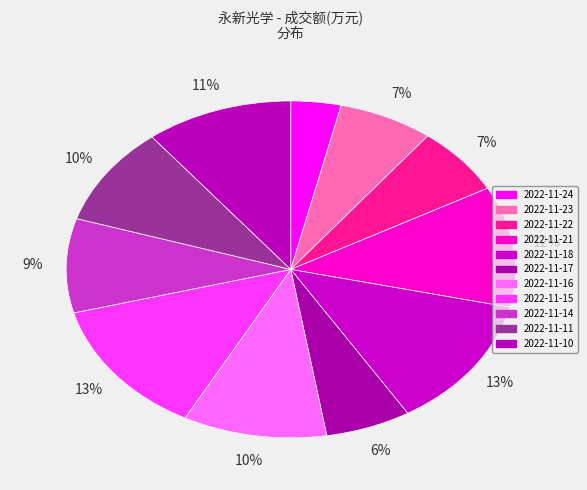

What is the change in value from 2022-11-24 to 2022-11-10?

+8703